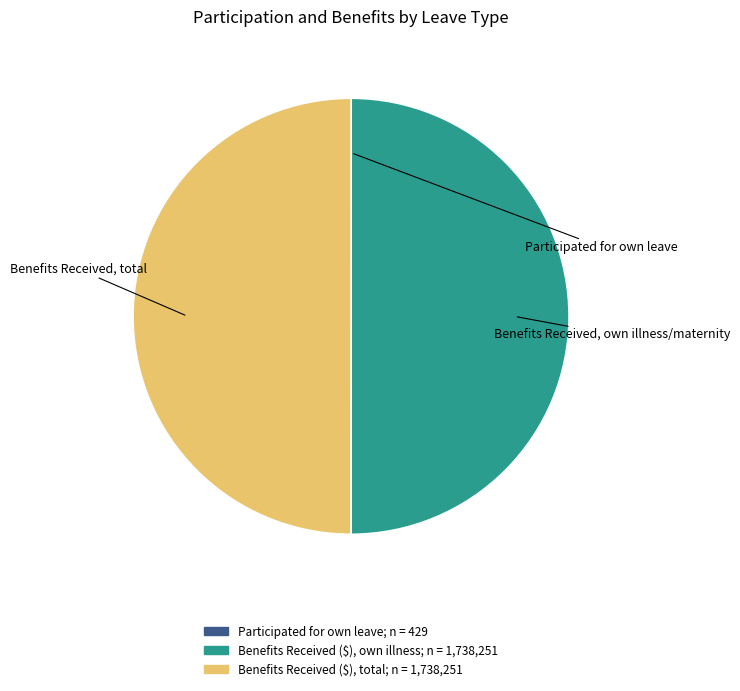

How many segments does this pie chart have?

3